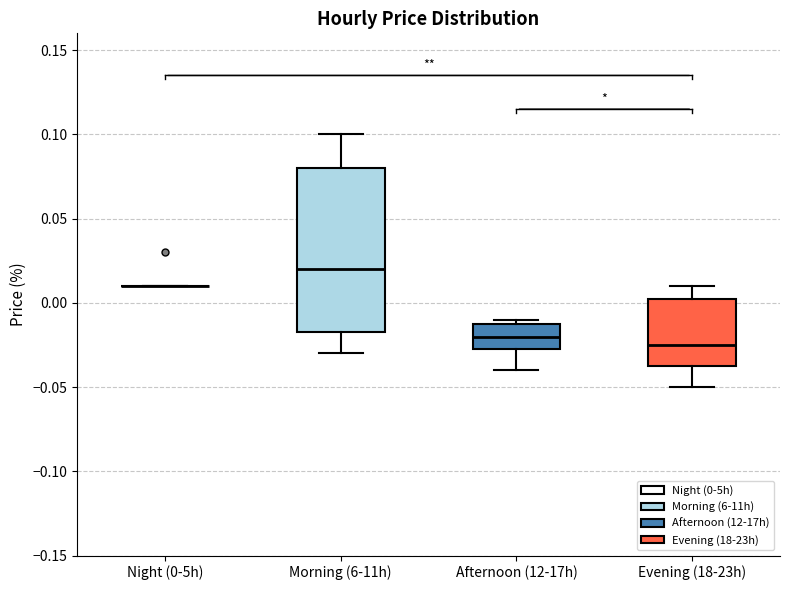

Reading left to right, transcribe this box plot: for each box, give where its median line is, the range the box spans, and where its two whiskers end, as read against the y-axis. The values are not printed on the chart, so give them approximately, as read against the axis.

Night (0-5h): box collapsed to a line at 0.010, whiskers 0.010 to 0.010
Morning (6-11h): median 0.020, box -0.015 to 0.080, whiskers -0.030 to 0.100
Afternoon (12-17h): median -0.020, box -0.025 to -0.010, whiskers -0.040 to -0.010 (just above the box's upper edge)
Evening (18-23h): median -0.025, box -0.035 to 0.005, whiskers -0.050 to 0.010